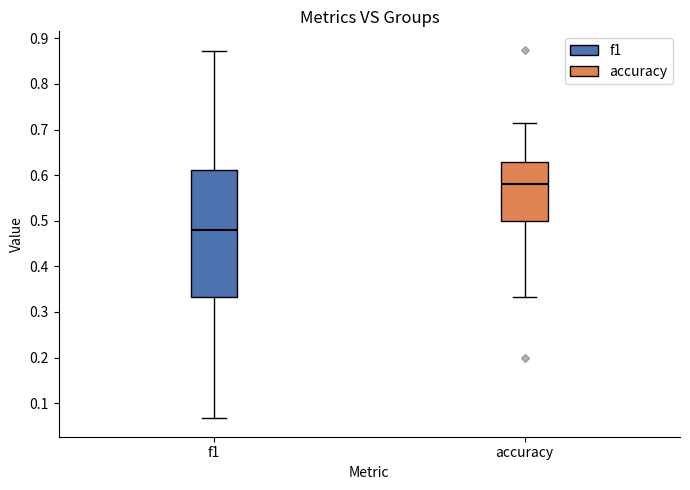

Reading left to right, read every box against the y-axis: the position of its median line, the range the box covers, and the ends of its whiskers. The values are not printed on the chart, so give them approximately, as read against the axis.

f1: median 0.48, box 0.33 to 0.61, whiskers 0.07 to 0.87
accuracy: median 0.58, box 0.50 to 0.63, whiskers 0.33 to 0.71